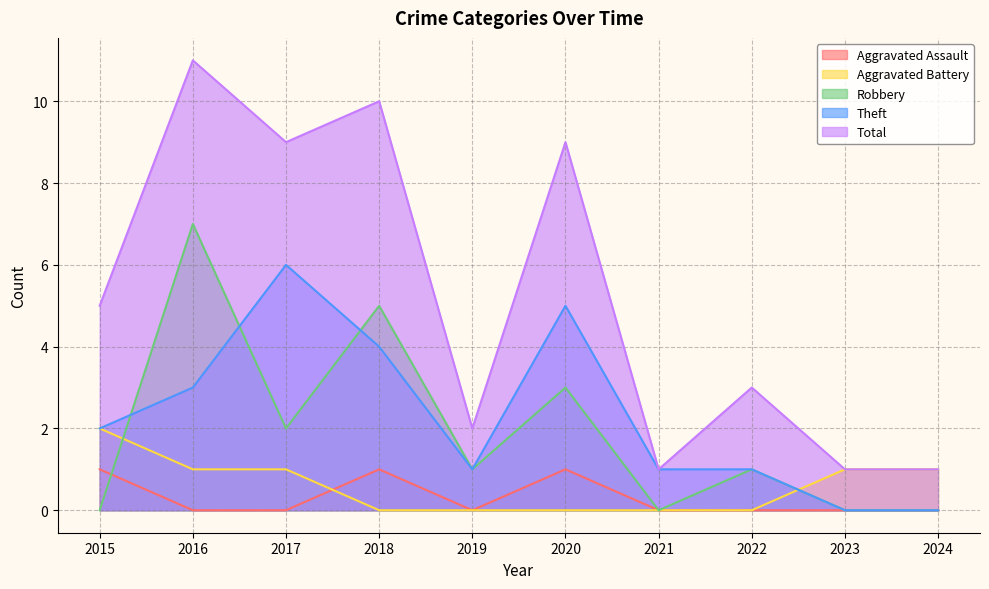

Which has a higher value, 2015 or 2023?

2015